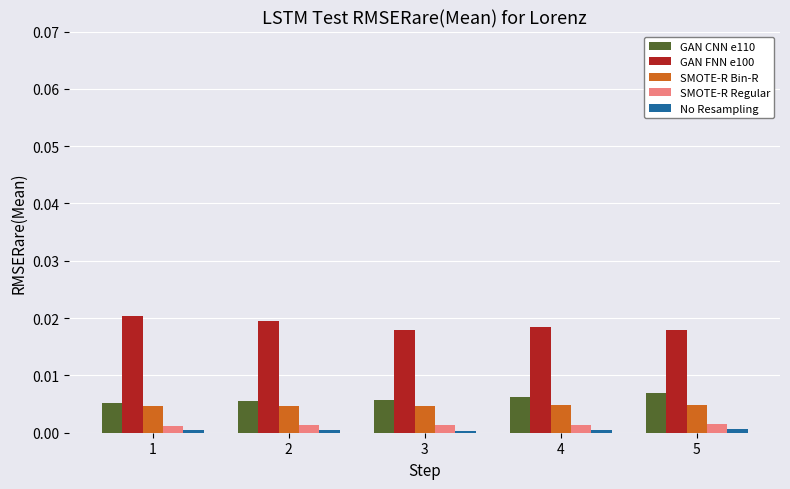

Which series has the largest total across all categories?

GAN FNN e100